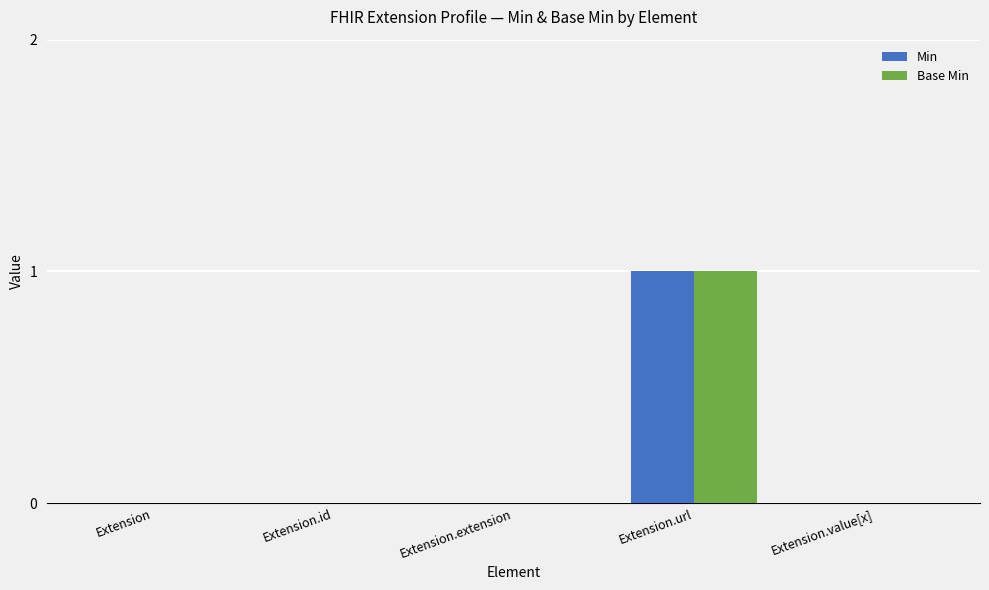

Which label corresponds to the largest value in the chart?

Extension.url